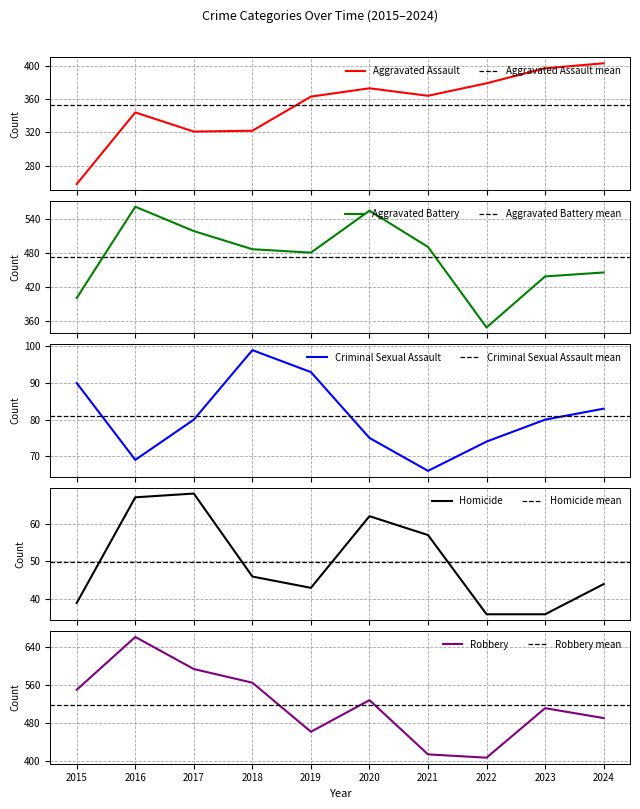

What are all the series names shown in the legend?

Aggravated Assault, Aggravated Battery, Criminal Sexual Assault, Homicide, Robbery